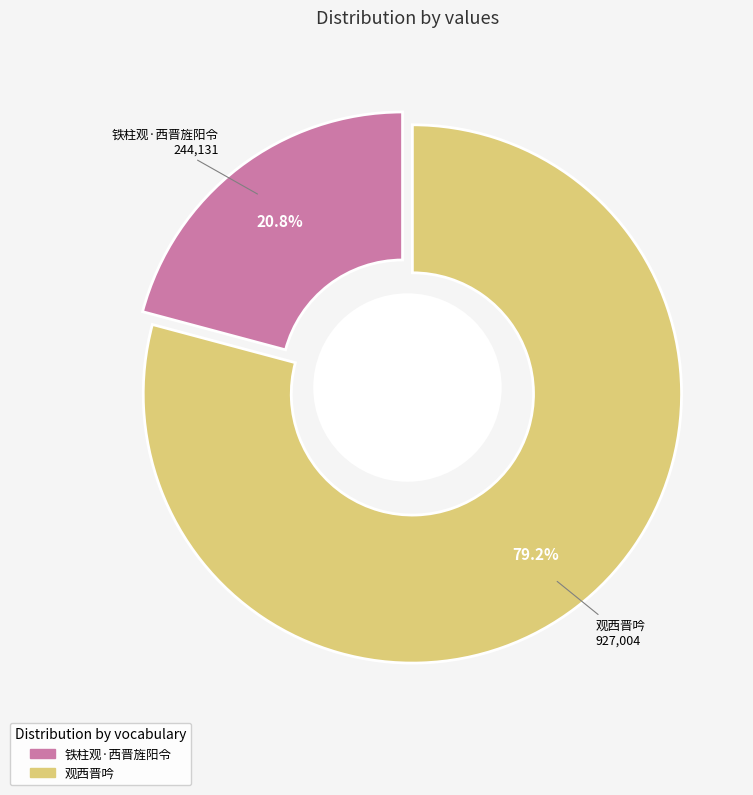

To the nearest percent, what is the average slice percentage?

50%